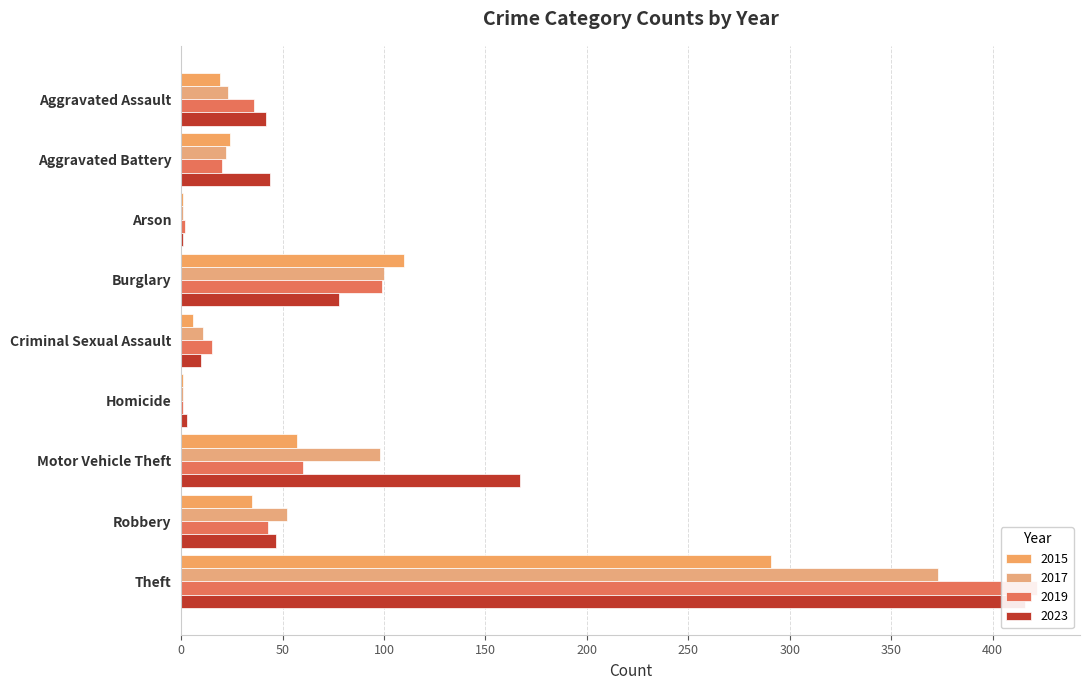

What is the smallest value displayed?

1